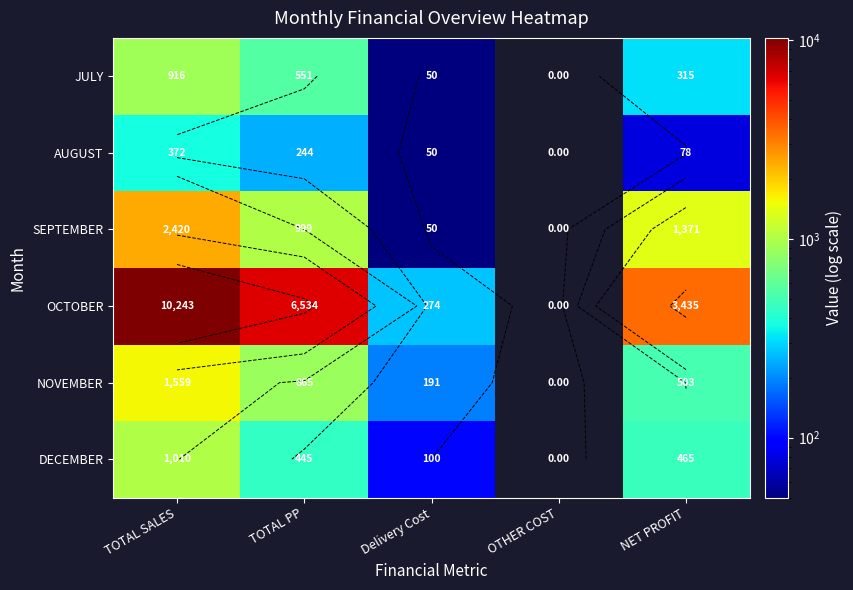

Between Delivery Cost and OTHER COST, which is larger?

Delivery Cost